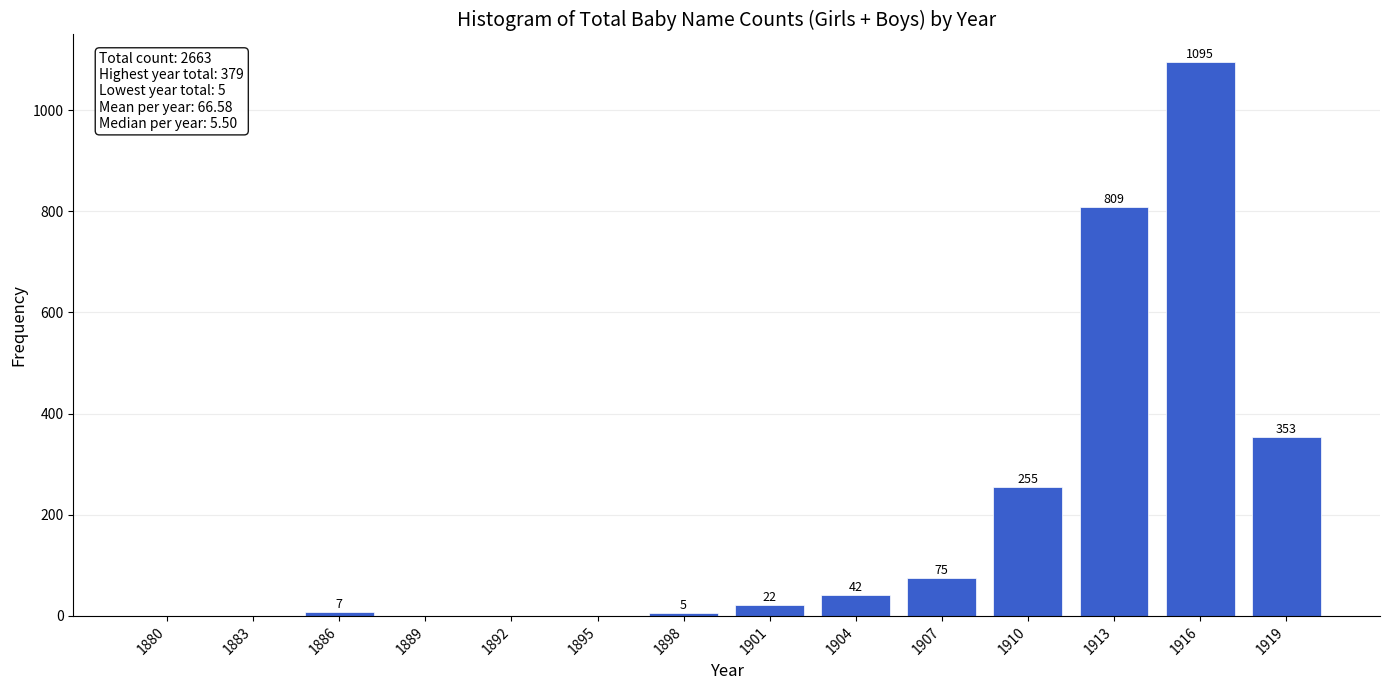

Reading left to right, what are all the values shown in this chart?

1880=0	1883=0	1886=7	1889=0	1892=0	1895=0	1898=5	1901=22	1904=42	1907=75	1910=255	1913=809	1916=1095	1919=353